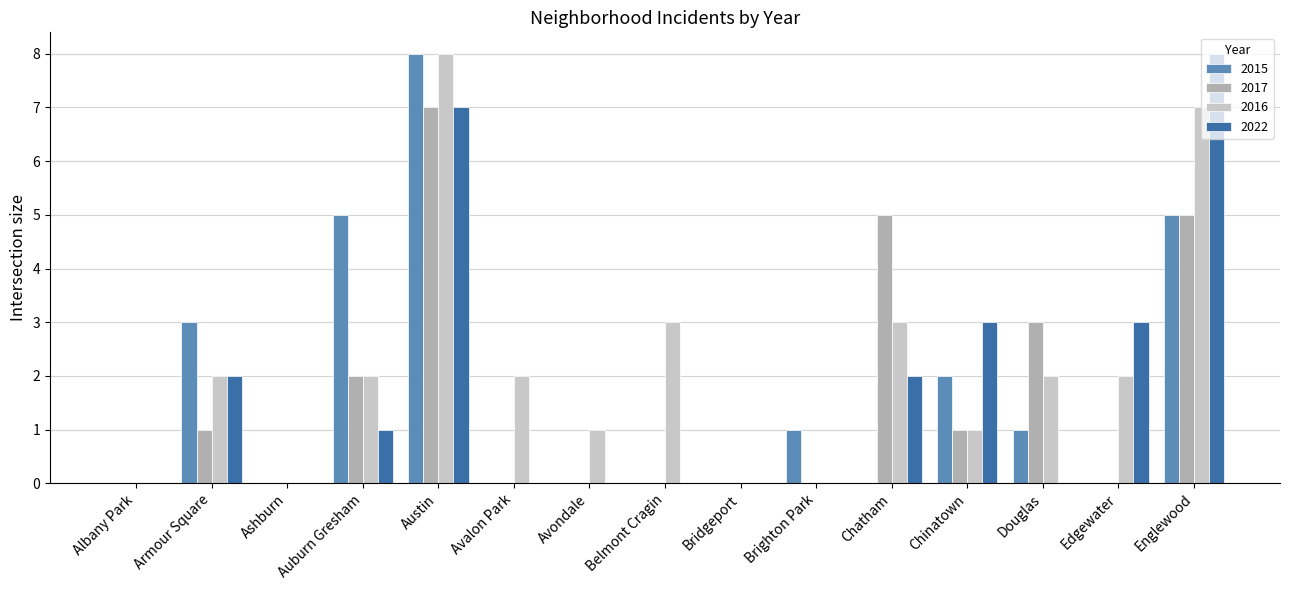

Reading left to right, extract all data points from this chart.

2015: Albany Park=0	Armour Square=3	Ashburn=0	Auburn Gresham=5	Austin=8	Avalon Park=0	Avondale=0	Belmont Cragin=0	Bridgeport=0	Brighton Park=1	Chatham=0	Chinatown=2	Douglas=1	Edgewater=0	Englewood=5
2017: Albany Park=0	Armour Square=1	Ashburn=0	Auburn Gresham=2	Austin=7	Avalon Park=0	Avondale=0	Belmont Cragin=0	Bridgeport=0	Brighton Park=0	Chatham=5	Chinatown=1	Douglas=3	Edgewater=0	Englewood=5
2016: Albany Park=0	Armour Square=2	Ashburn=0	Auburn Gresham=2	Austin=8	Avalon Park=2	Avondale=1	Belmont Cragin=3	Bridgeport=0	Brighton Park=0	Chatham=3	Chinatown=1	Douglas=2	Edgewater=2	Englewood=7
2022: Albany Park=0	Armour Square=2	Ashburn=0	Auburn Gresham=1	Austin=7	Avalon Park=0	Avondale=0	Belmont Cragin=0	Bridgeport=0	Brighton Park=0	Chatham=2	Chinatown=3	Douglas=0	Edgewater=3	Englewood=8